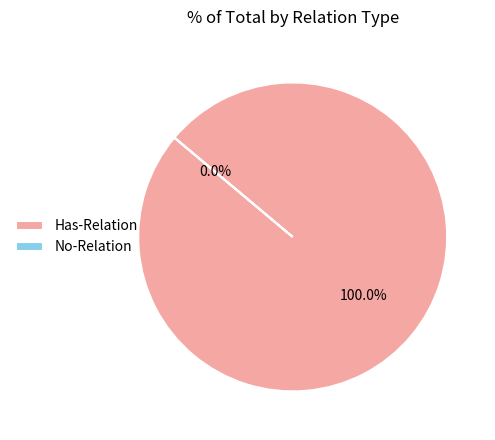

Which slice is the smallest?

No-Relation